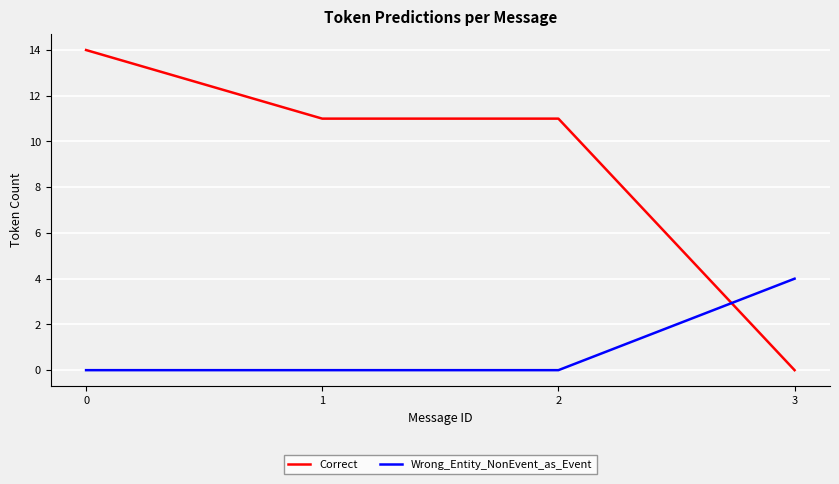

True or false: Correct and Wrong_Entity_NonEvent_as_Event intersect in this chart.

True